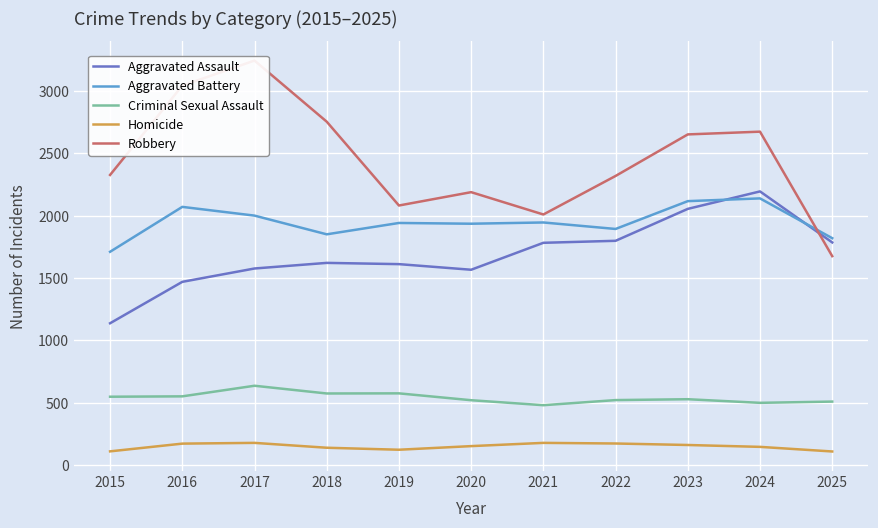

Which series has the largest total across all categories?

Robbery